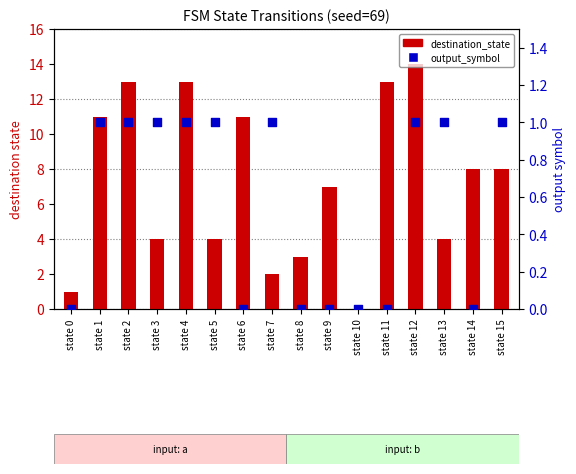

Which series reaches the maximum Y coordinate?

destination_state